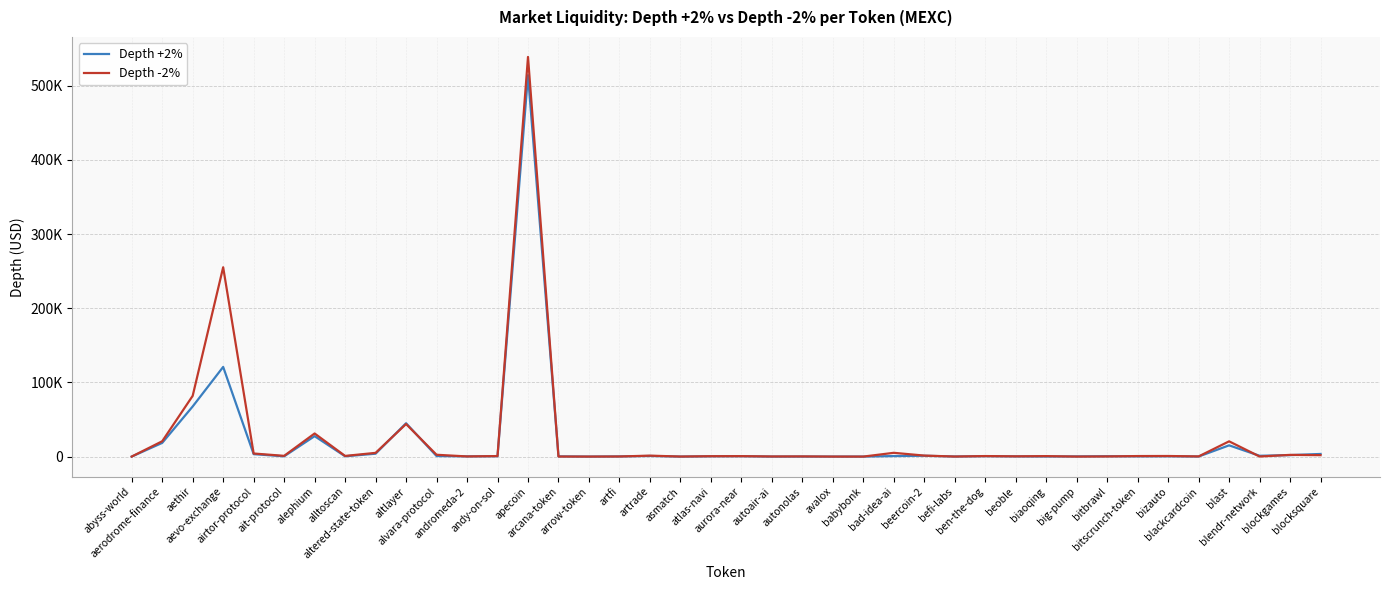

Is it true that Depth +2% equals 341.5 at beoble?

False